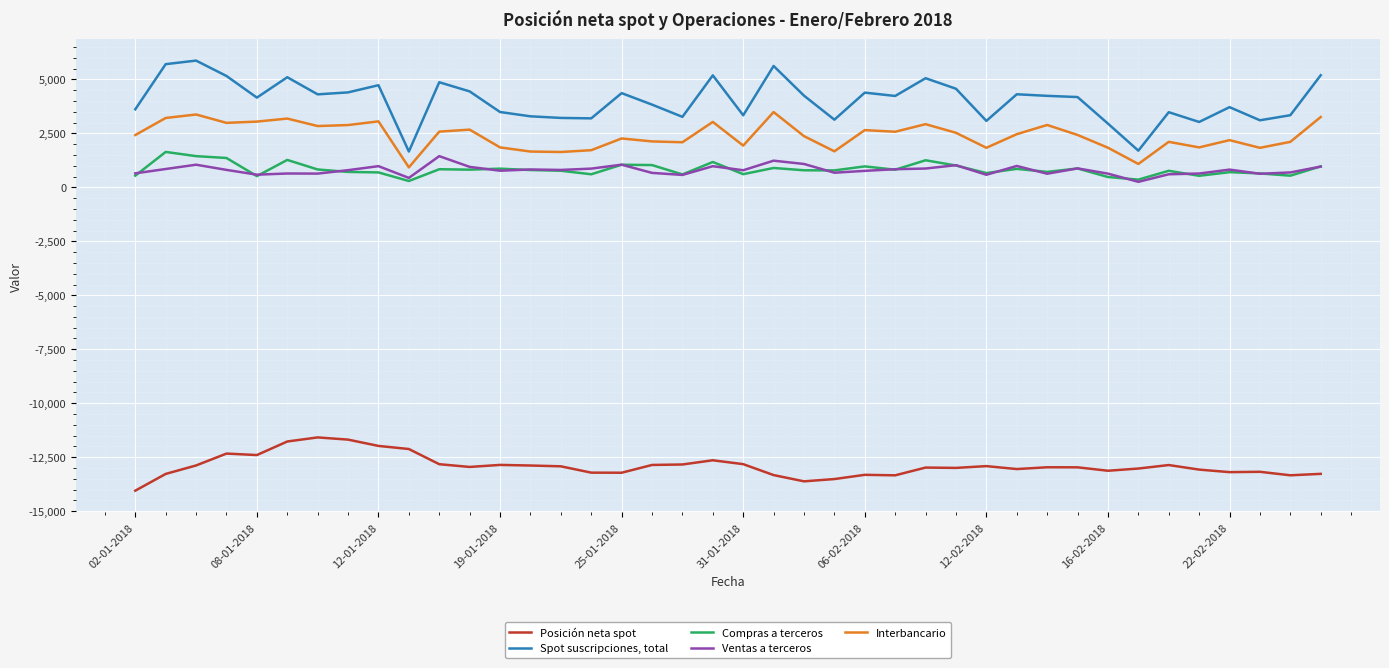

True or false: Compras a terceros and Spot suscripciones, total cross at least once.

False